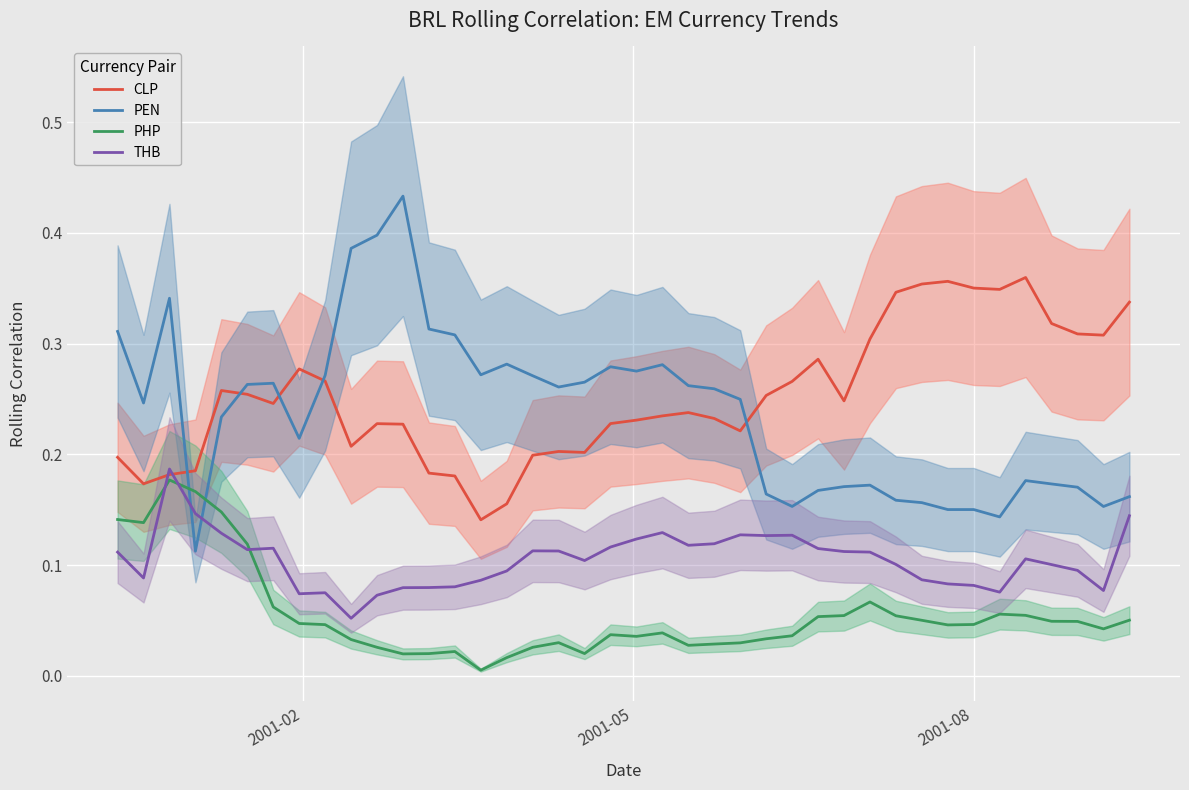

How many intersections are there between CLP and PEN?

5